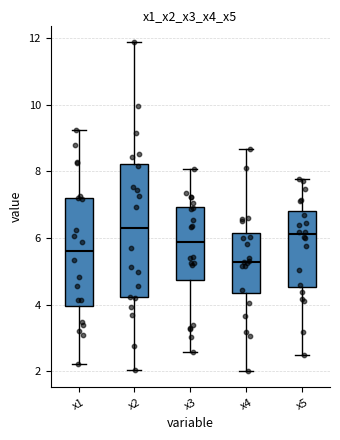

Comparing the boxes themselves (not the whiskers), which one is the tallest?

x2